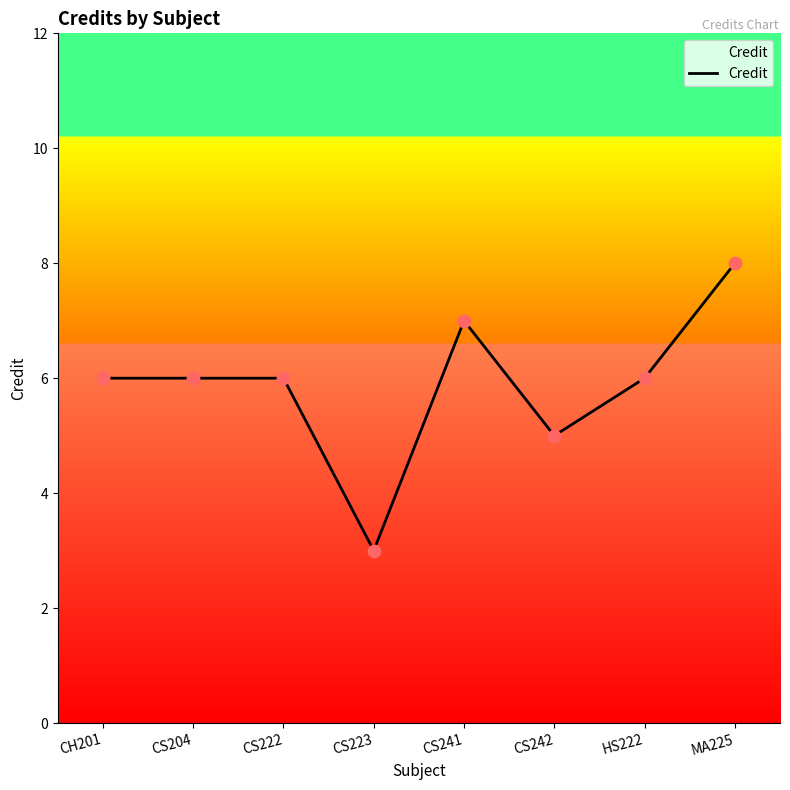

What is the change in value from CS222 to CS242?

-1